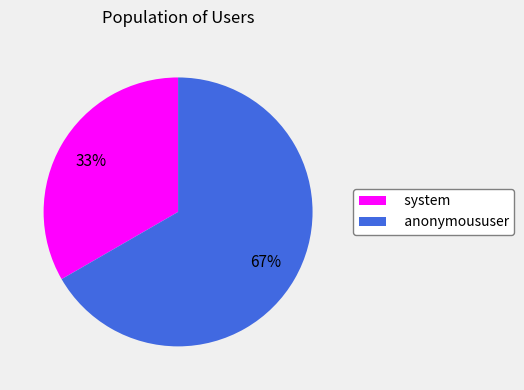

Do anonymoususer and system together represent more than half of the pie?

Yes